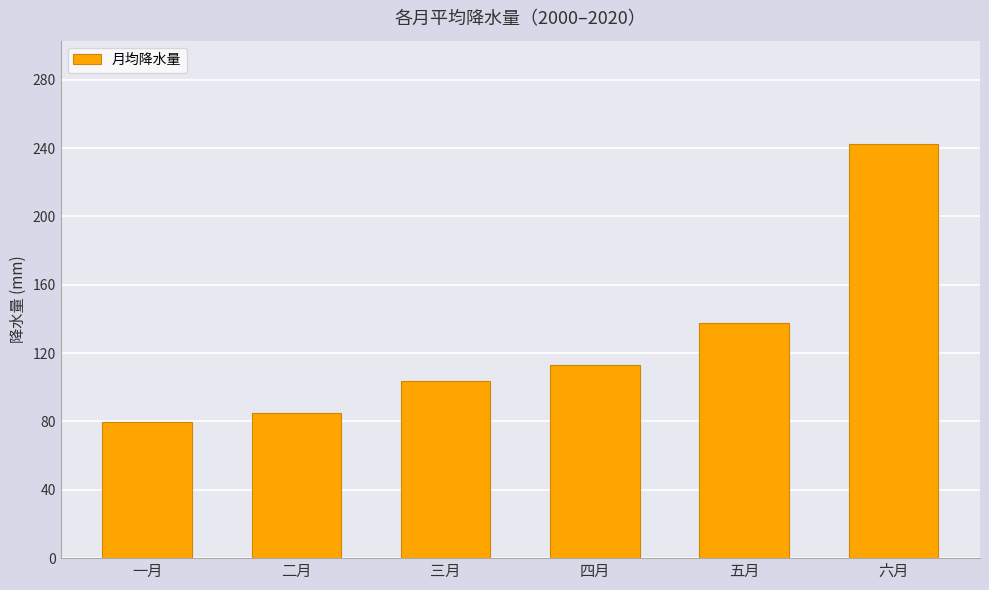

What is the ratio of the value at 一月 to the value at 三月?

0.8